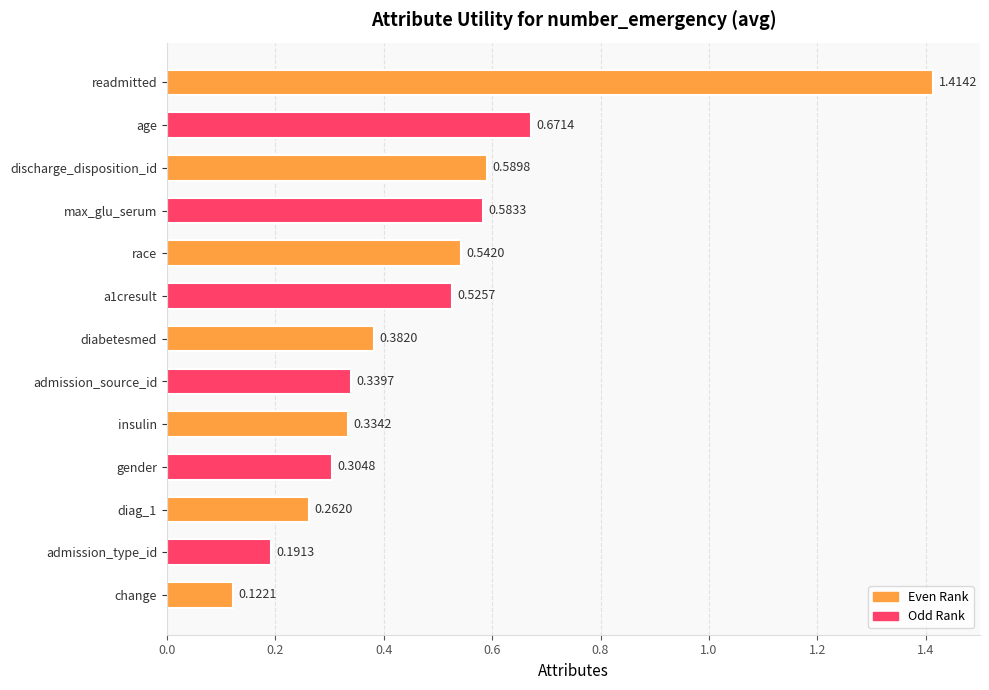

What is the label of the 2nd bar from the bottom?

admission_type_id